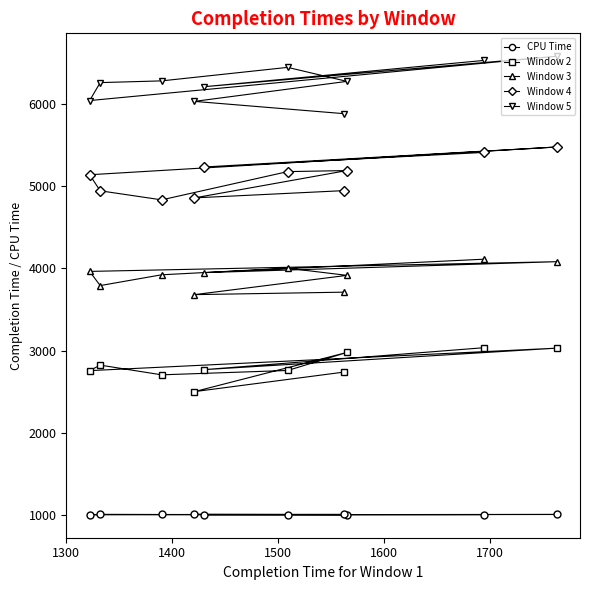

True or false: Window 4 and Window 5 intersect in this chart.

False